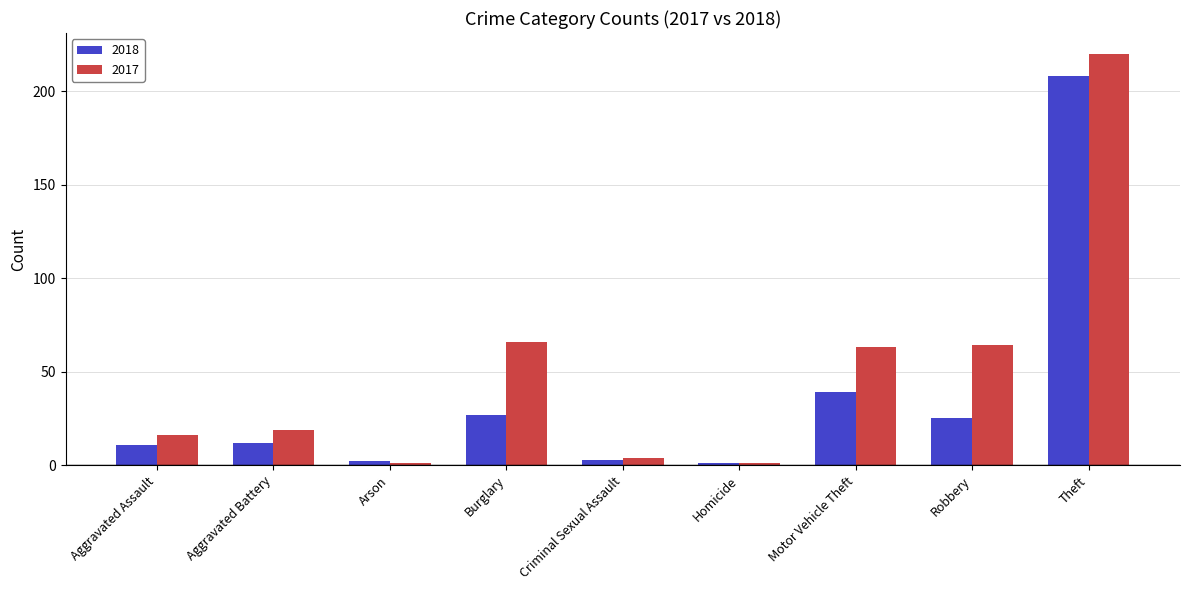

Rank the series by their average value, from lowest to highest.

2018, 2017